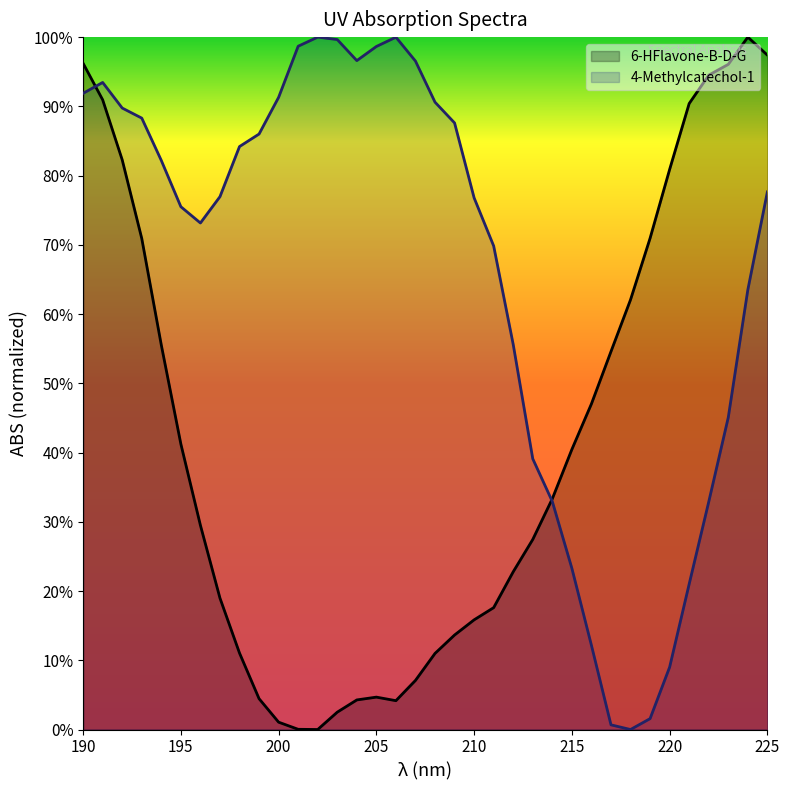

Where is the first local minimum for 6-HFlavone-B-D-G?

202